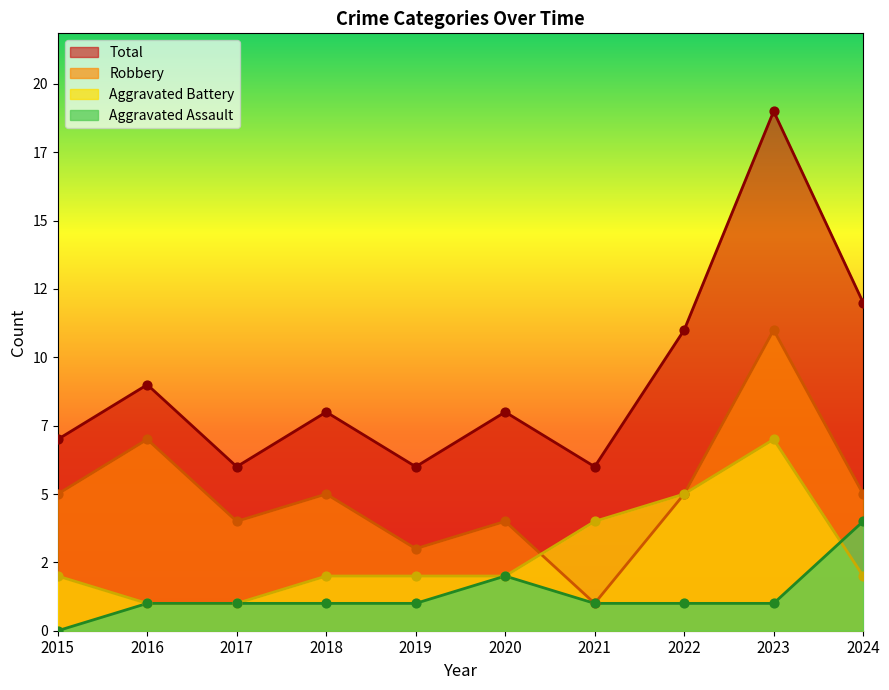

Is the value of Aggravated Assault at 2023 greater than the value of Aggravated Battery at 2020?

No